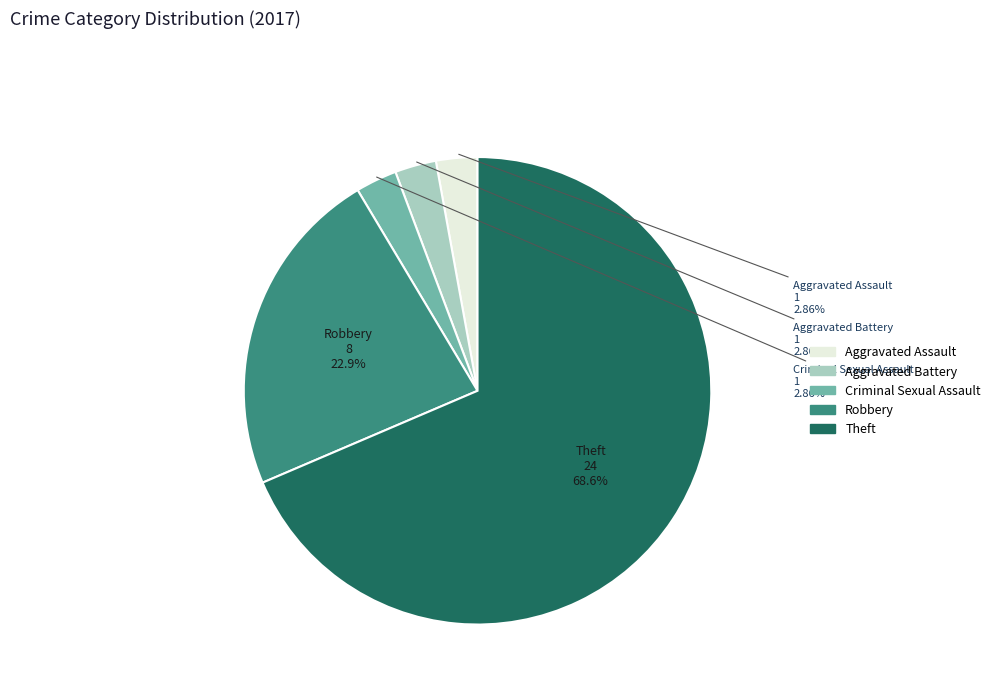

Does any single category account for the majority?

Yes